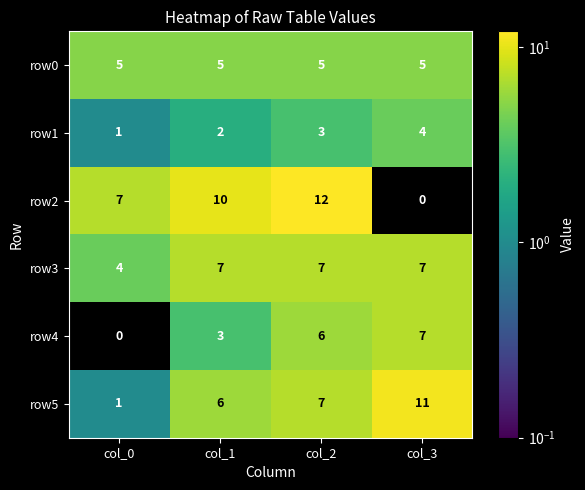

What is the greatest value displayed?

12